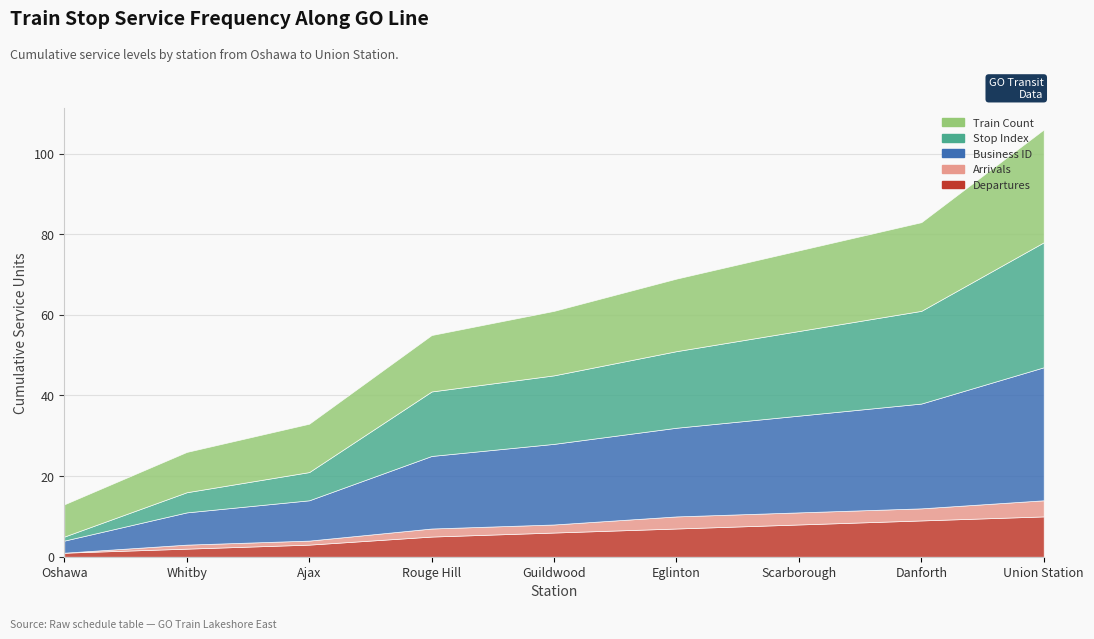

How many lines are shown in the chart?

5